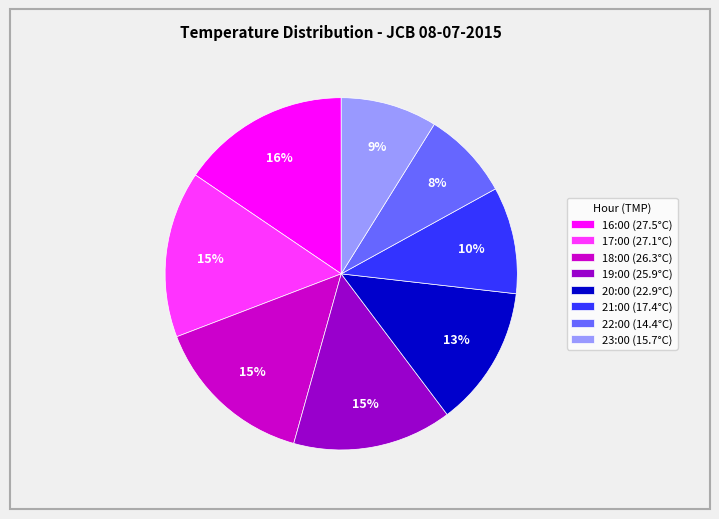

Is 17:00 the majority of the pie?

No